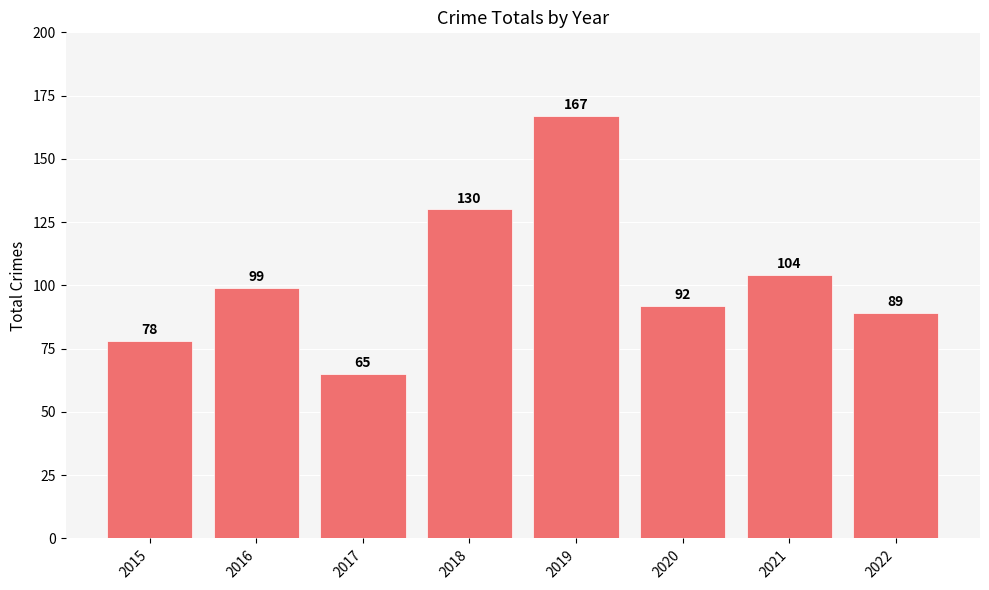

What is the value of the 1st bar from the left?

78